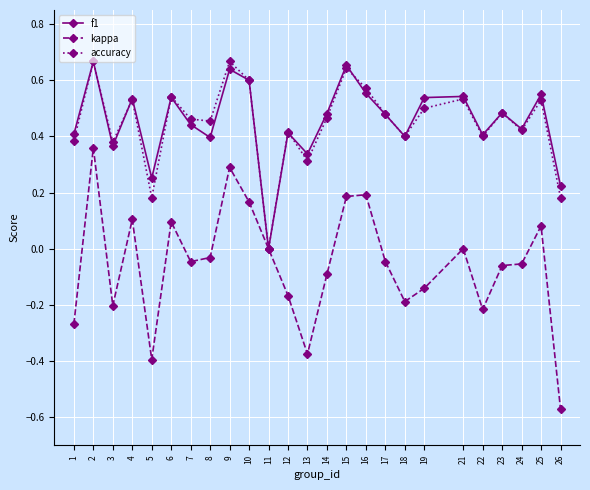

At which label does f1 reach its minimum?

11